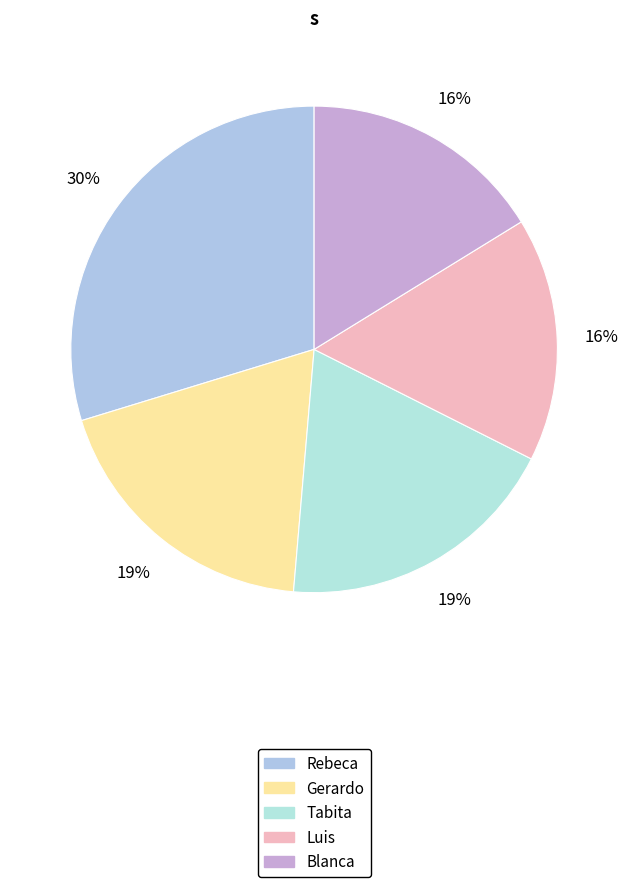

What is the largest slice in the pie chart?

Rebeca